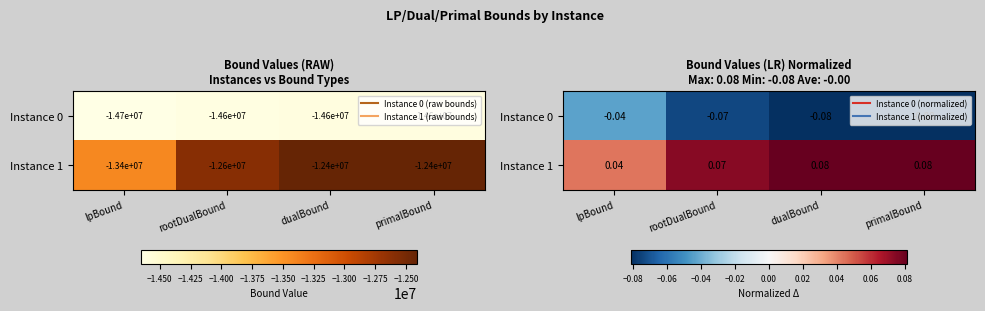

What is the average value of the Instance 0 series?

-0.1